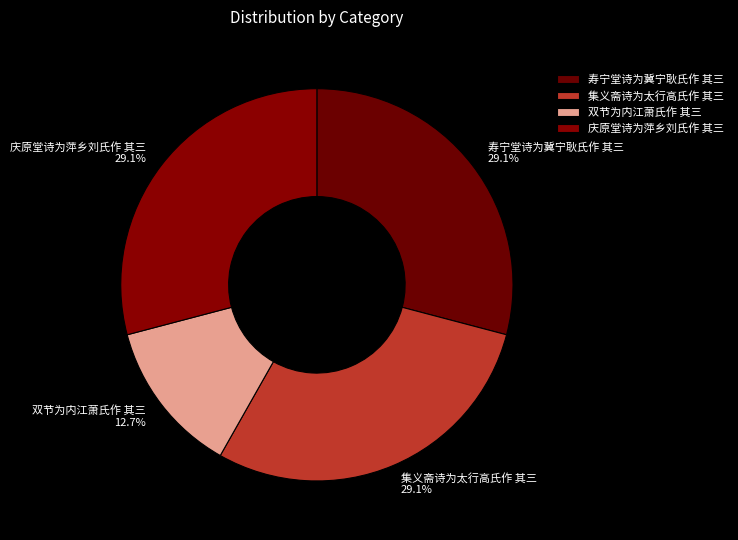

Does 双节为内江萧氏作 其三 account for over 50% of the chart?

No